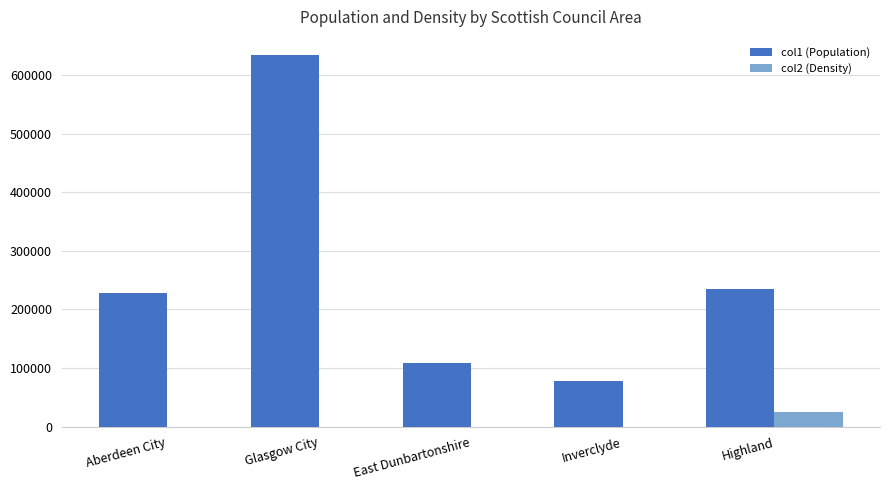

What is the sum of all col2 (Density) values?

26352.5